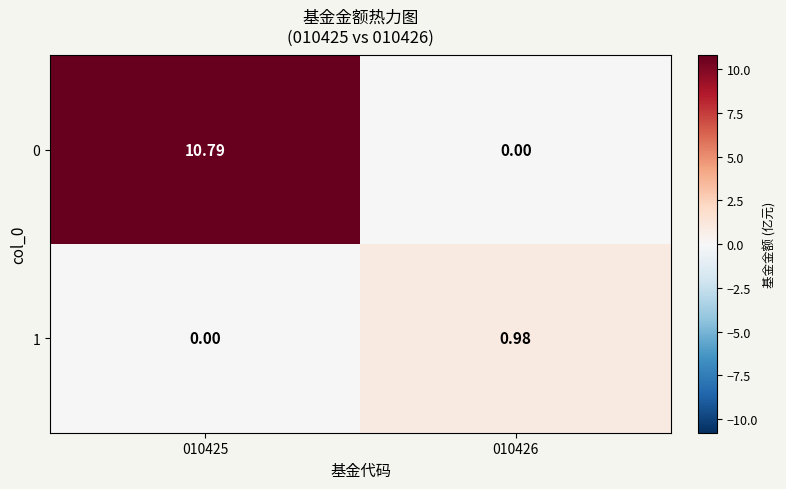

At which category is the sum across all series the highest?

010425